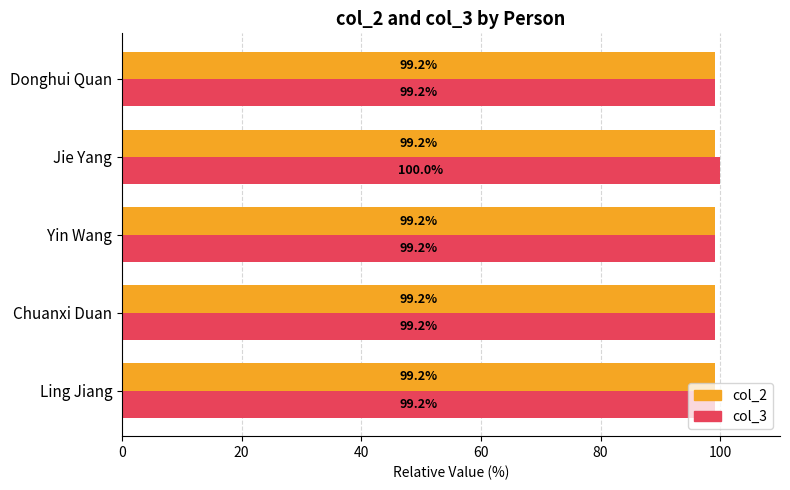

Which series has the largest total across all categories?

col_3